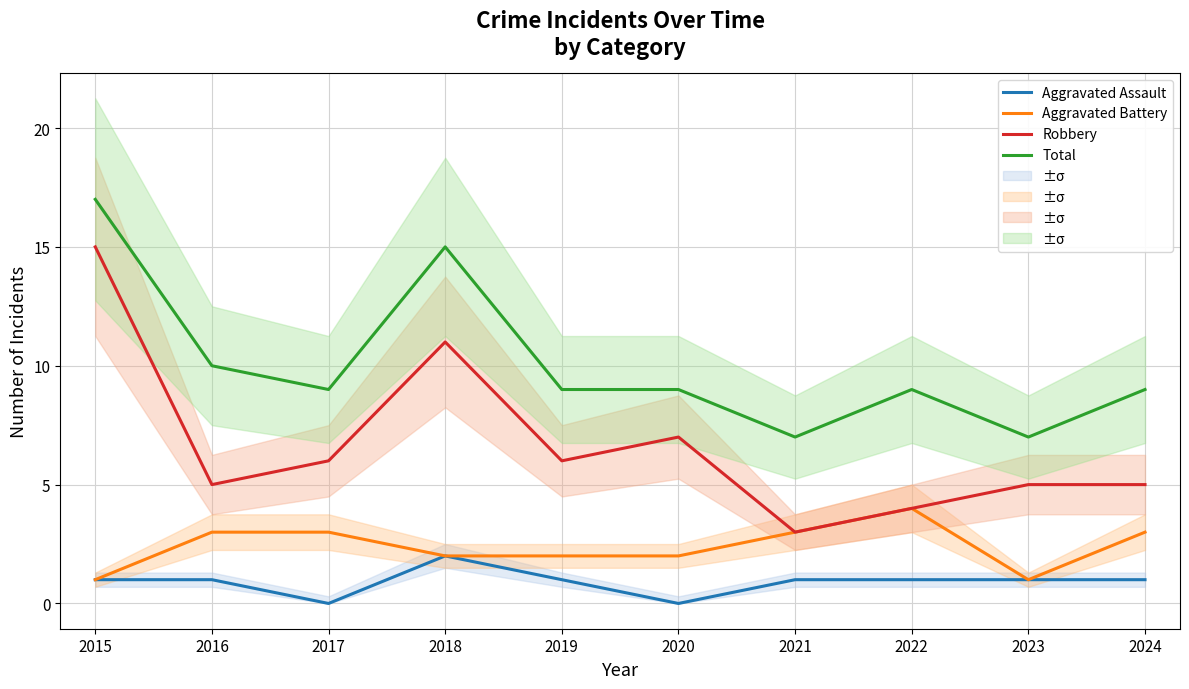

True or false: Total and Aggravated Assault intersect in this chart.

False